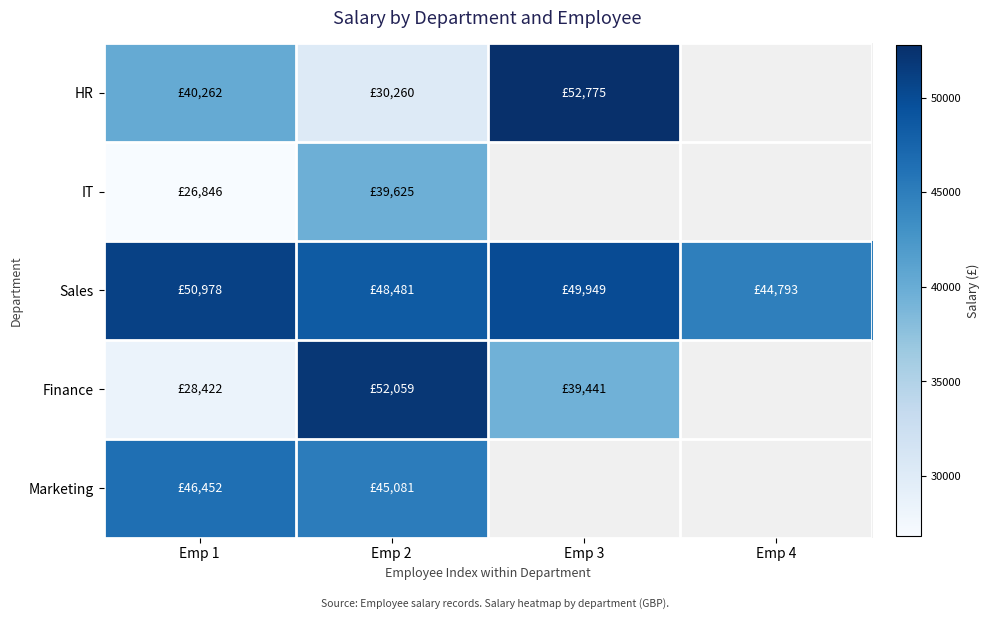

What is the smallest value displayed?

26846.0